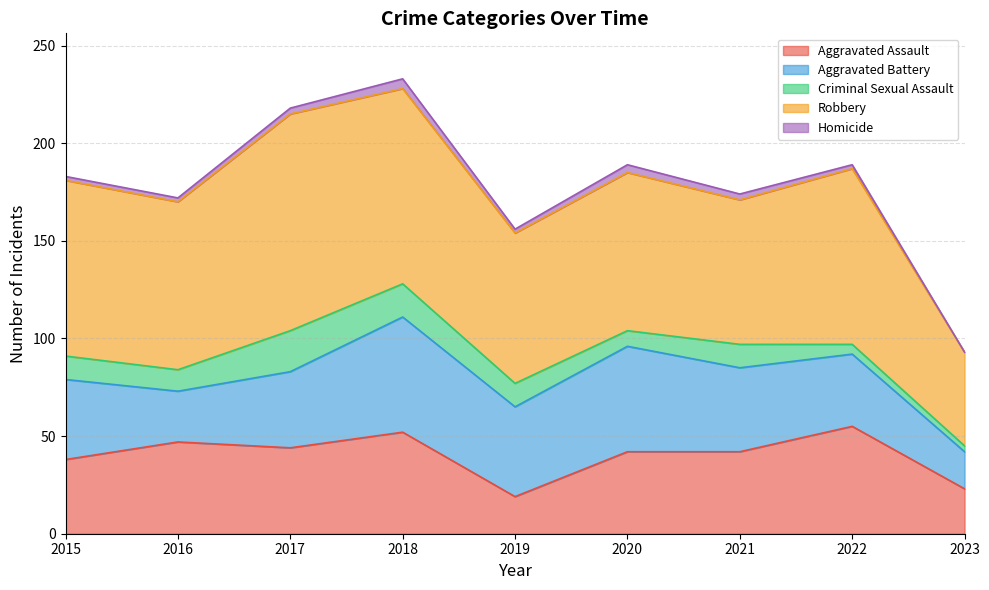

The Robbery series shows 90 at 2022. True or false?

True